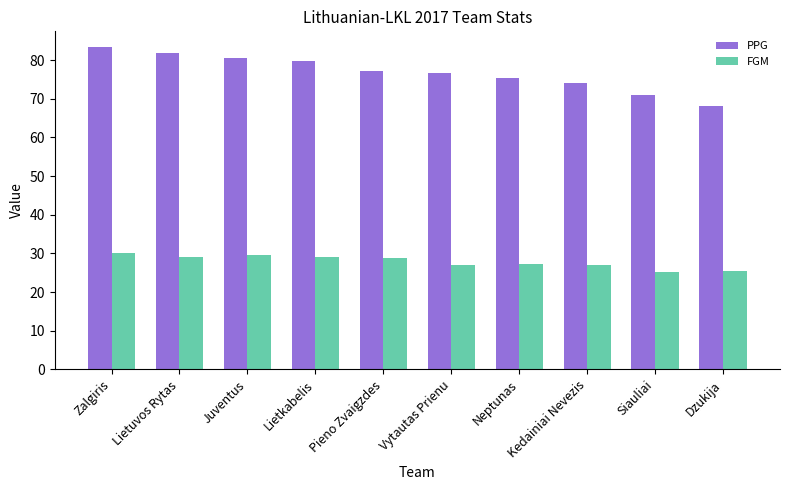

How many data points does each series have?

10